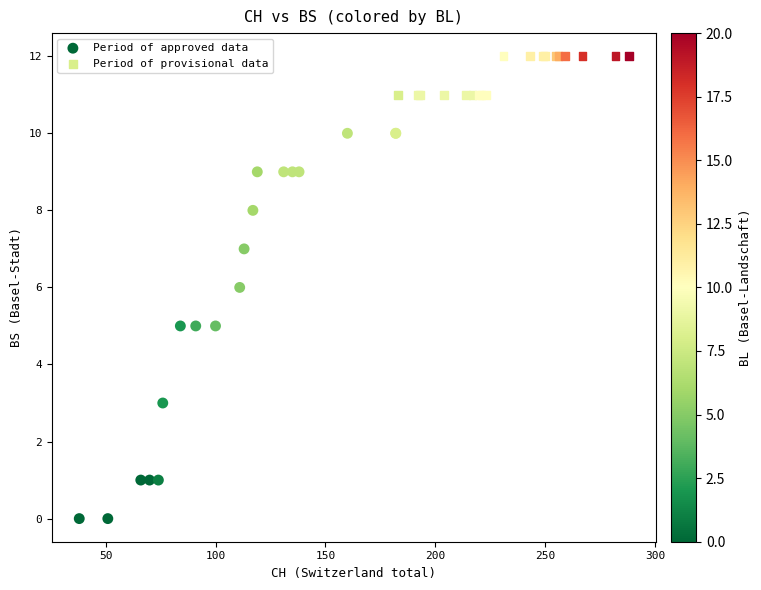

Which series contains the highest Y value?

Period of provisional data